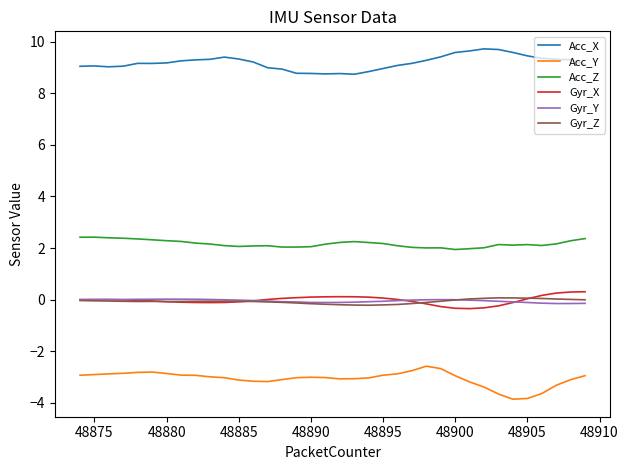

Which series has the widest spread of values?

Acc_Y